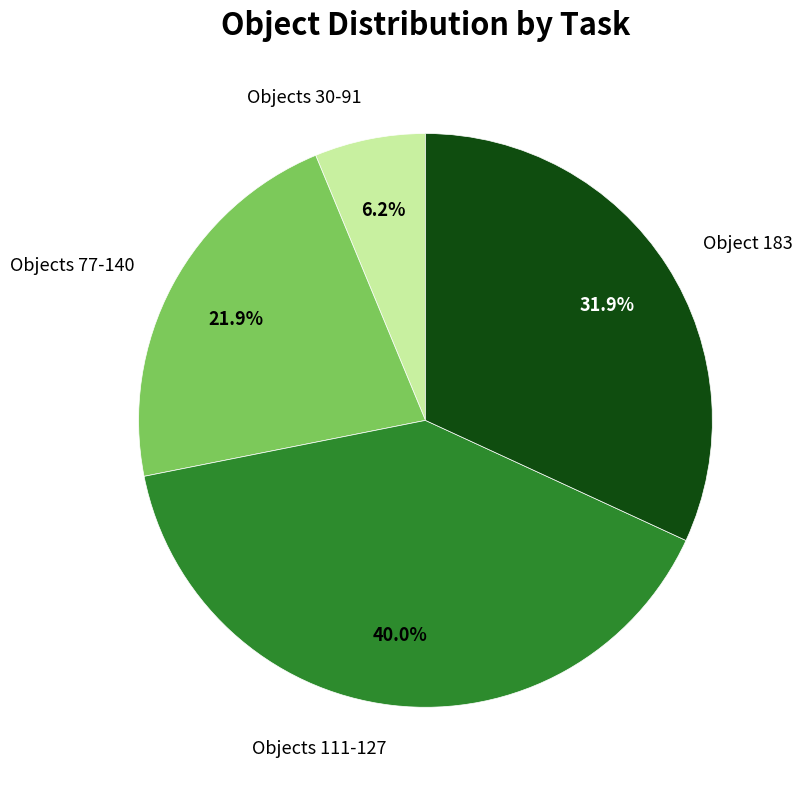

Rank the categories by value from lowest to highest.

Objects 30-91, Objects 77-140, Object 183, Objects 111-127